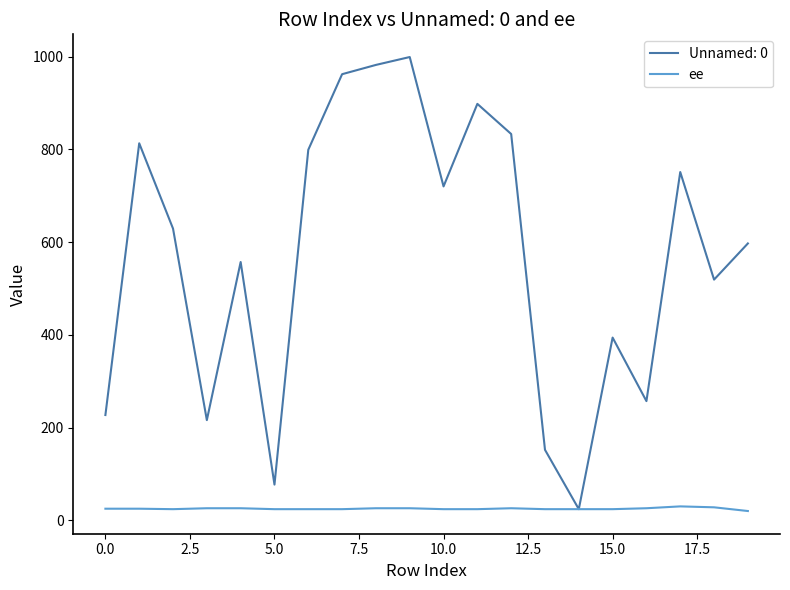

What is the minimum value for Unnamed: 0?

24